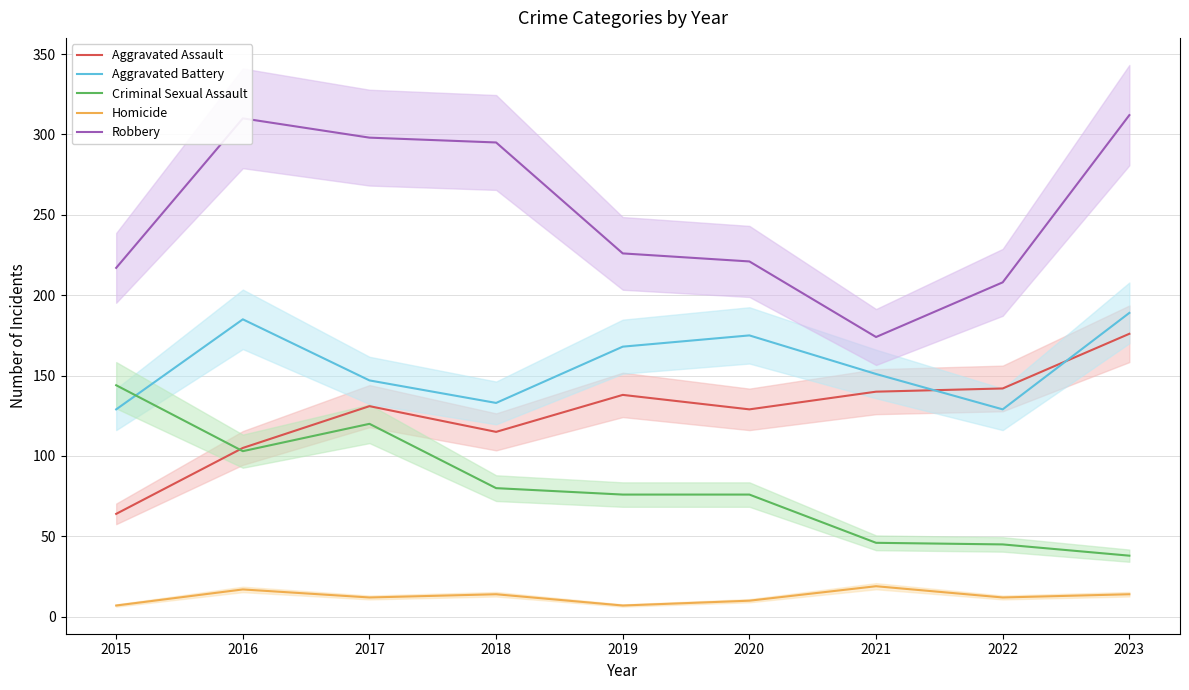

True or false: Robbery and Homicide intersect in this chart.

False